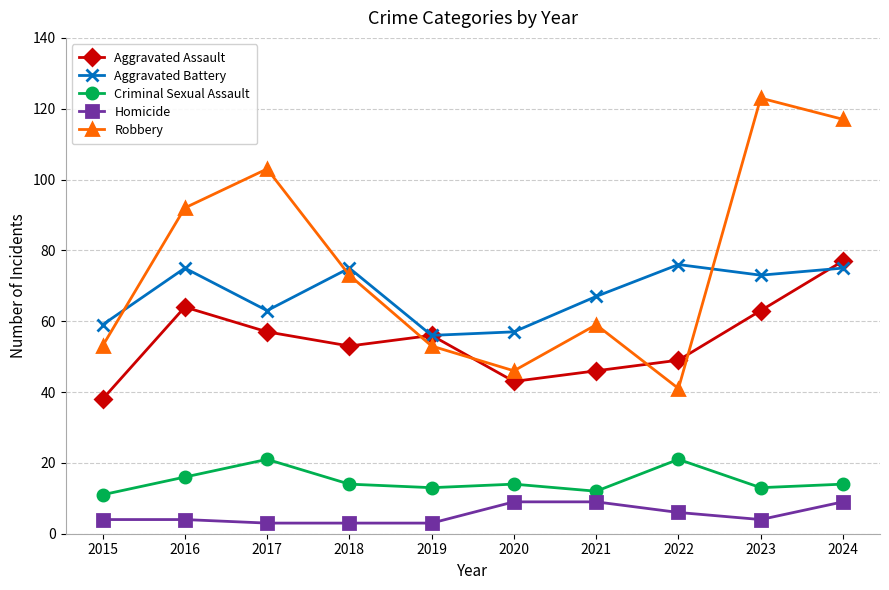

What are all the series names shown in the legend?

Aggravated Assault, Aggravated Battery, Criminal Sexual Assault, Homicide, Robbery